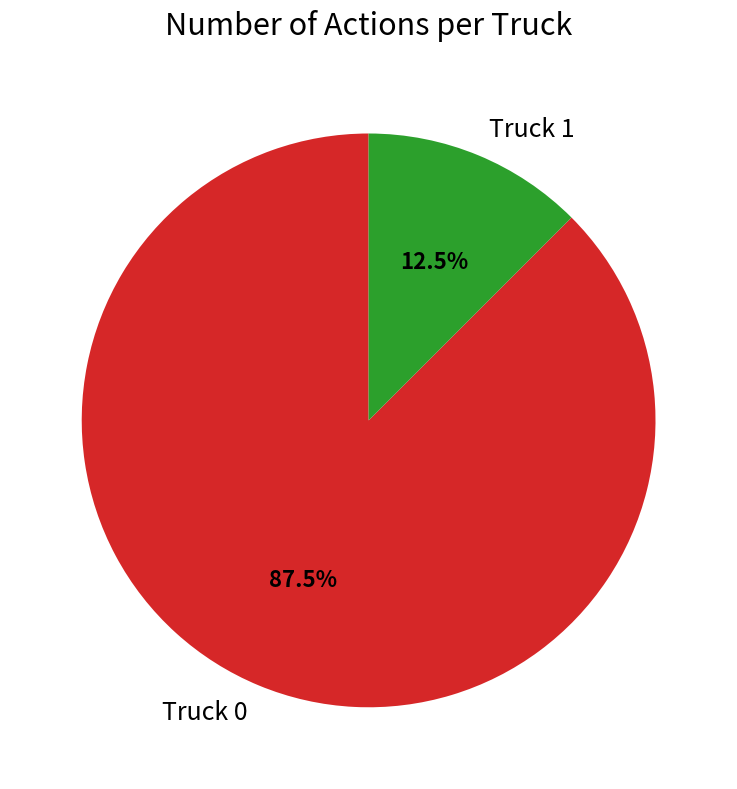

Is the sum of Truck 0 and Truck 1 greater than half?

Yes